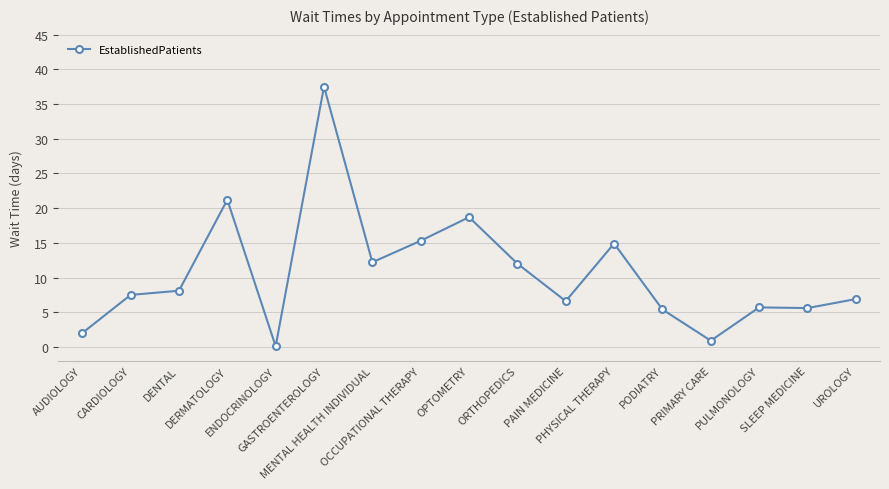

True or false: there are more than 0 points higher than both neighbors.

True